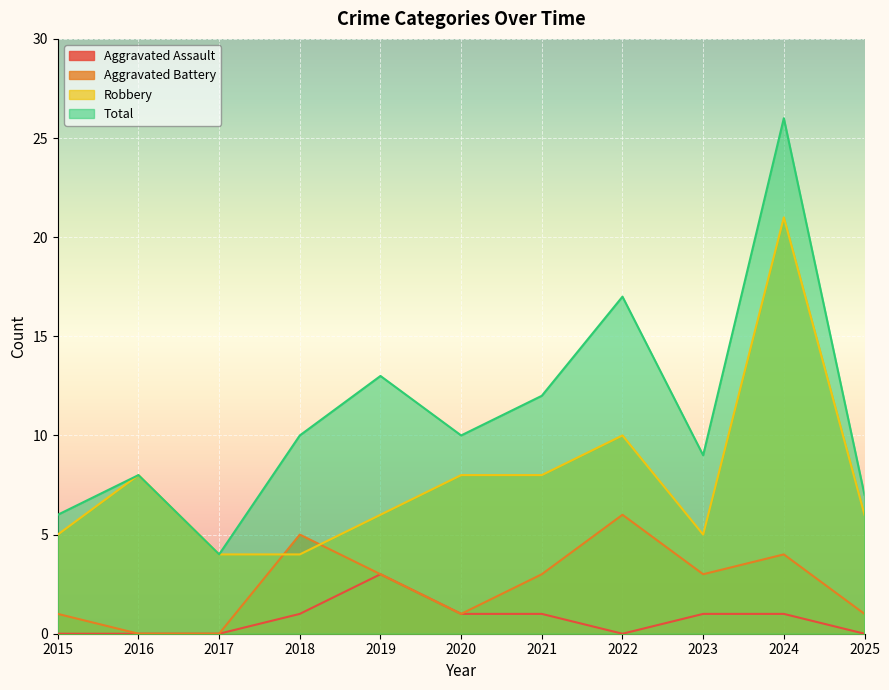

Which category has the lowest value across all series?

2015